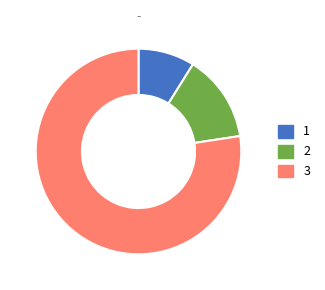

Does any single category account for the majority?

Yes